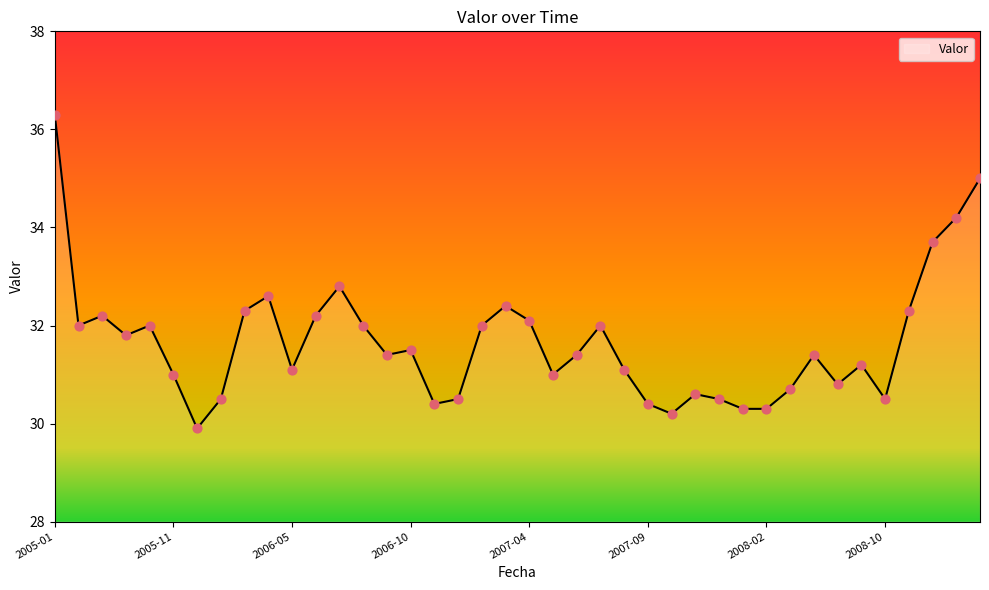

What is the smallest value displayed?

29.9